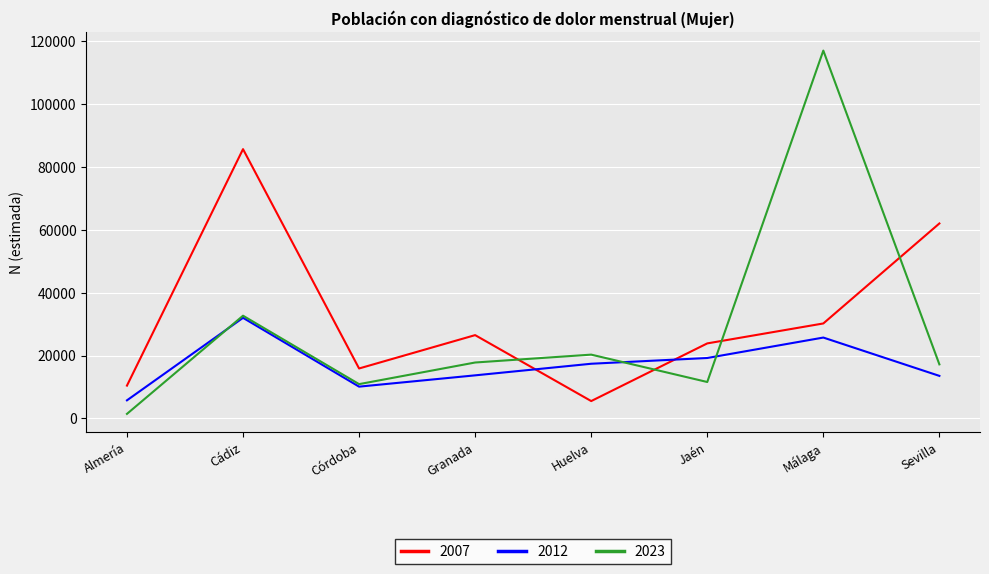

Between Almería and Cádiz, which series saw the biggest shift?

2007